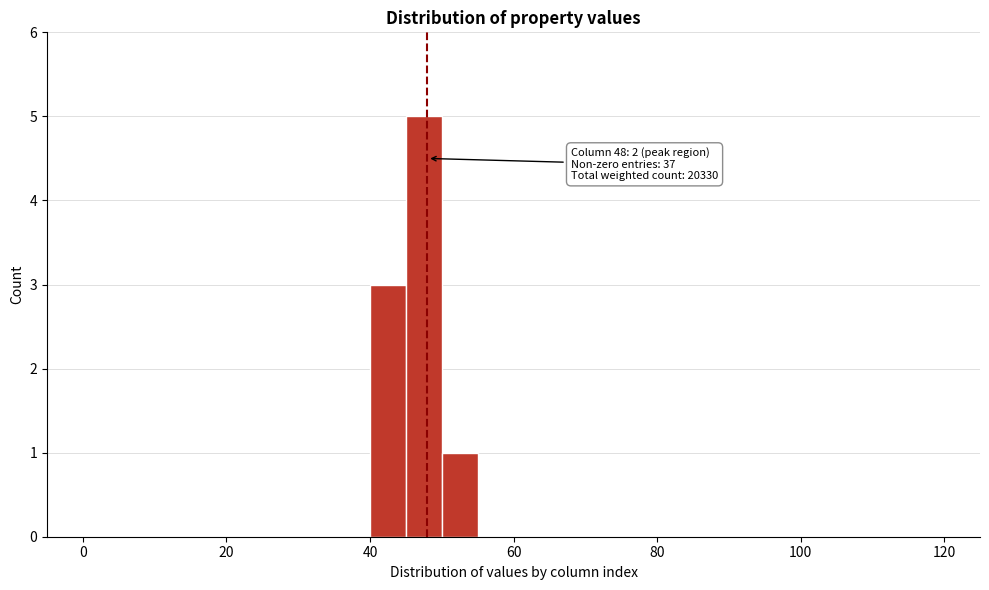

Read against the x-axis, roughly where is the centre of the tallest bar?

48